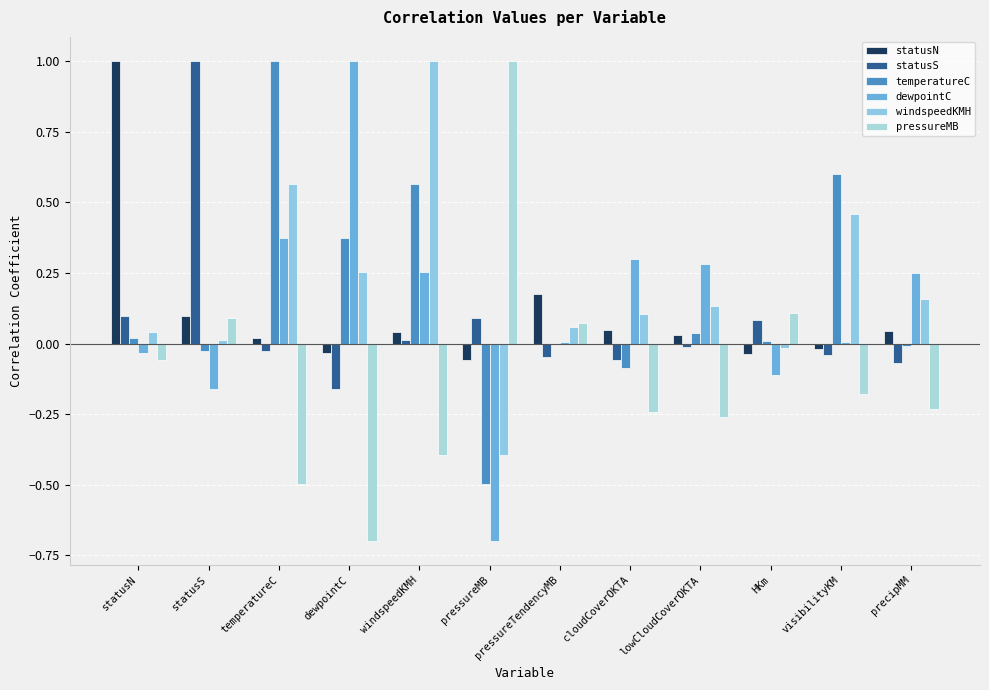

How many groups of bars are there?

12